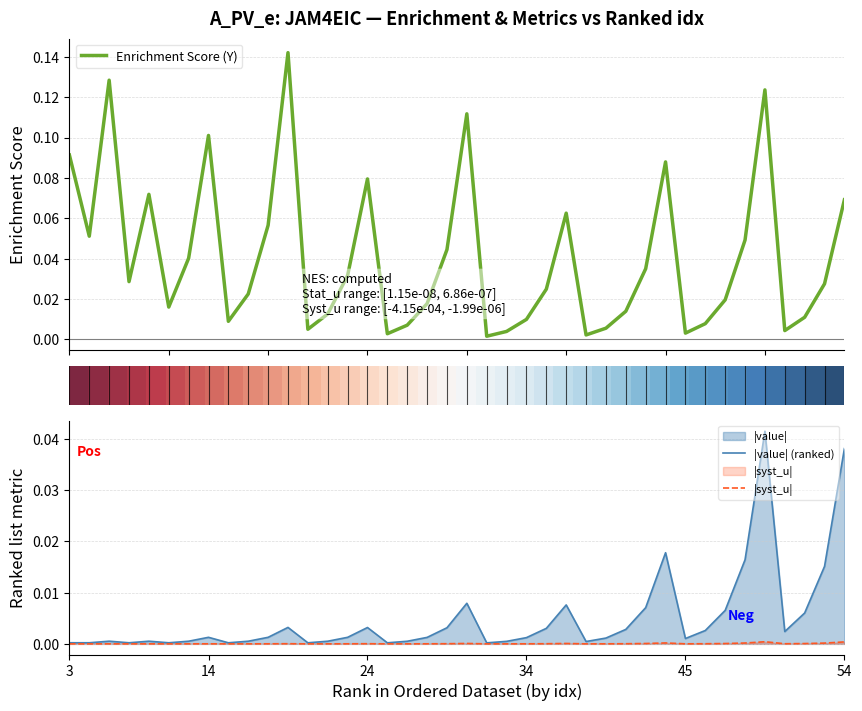

Between 10 and 32, which is larger?

10